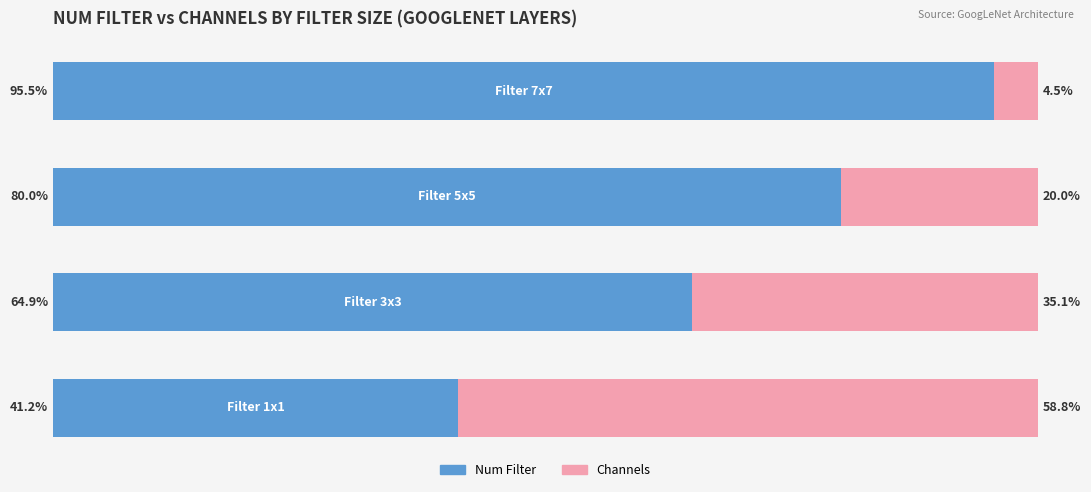

What are all the series names shown in the legend?

Num Filter, Channels